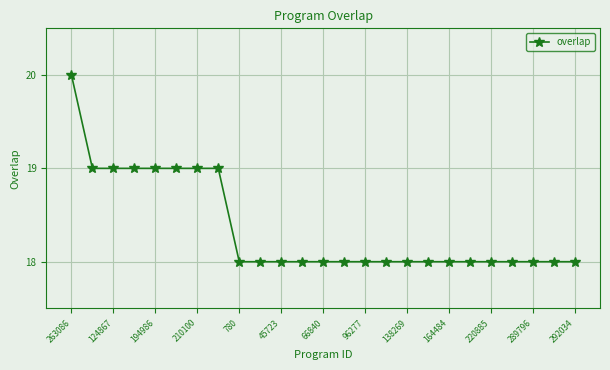

What is the maximum value shown in the chart?

20